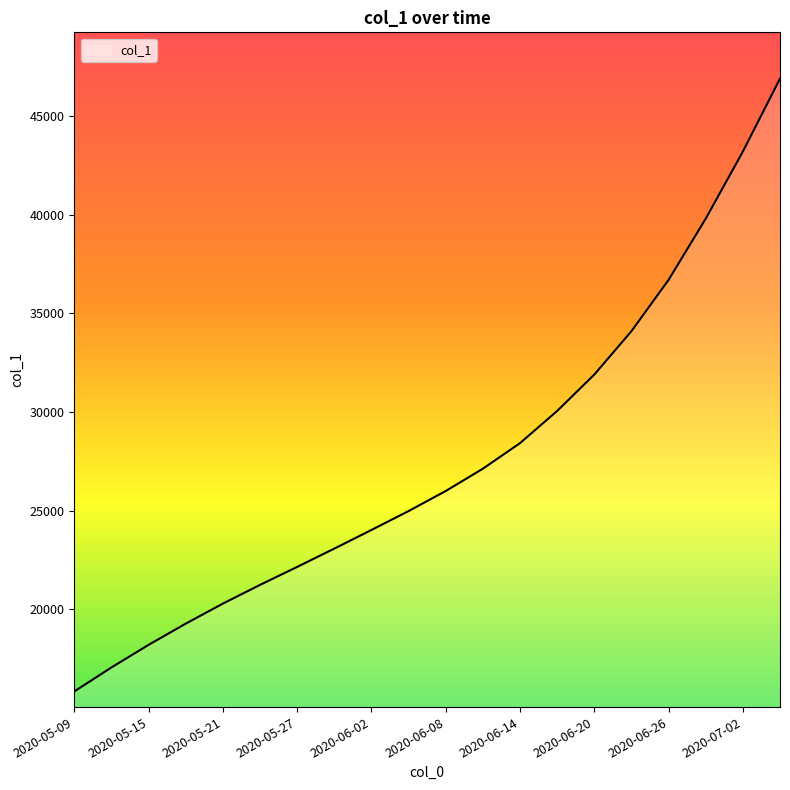

What is the difference between the maximum and minimum values?

31057.4